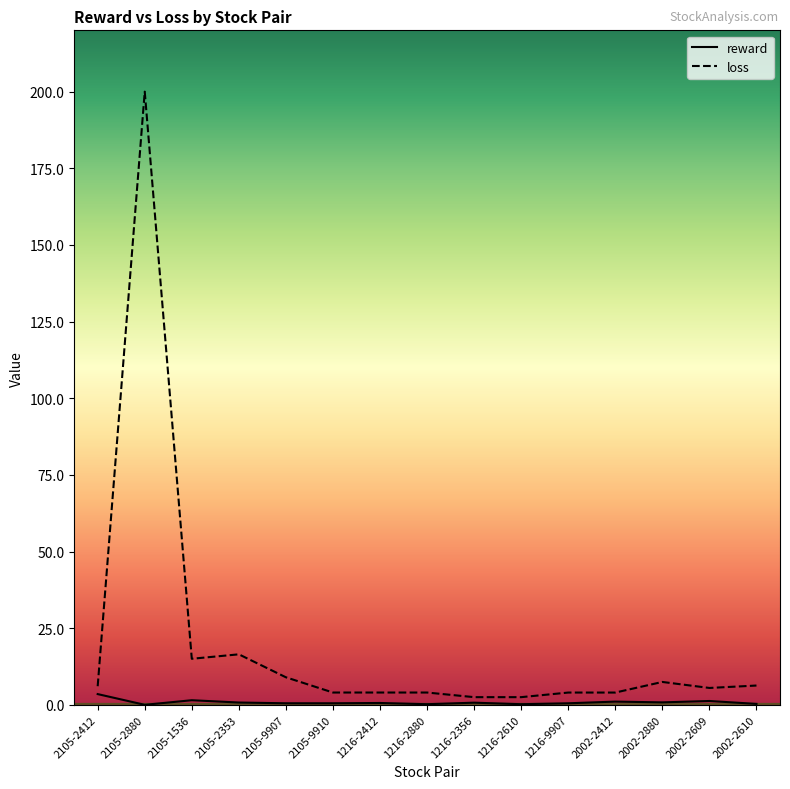

Rank the categories by loss value from highest to lowest.

2105-2880, 2105-2353, 2105-1536, 2105-9907, 2002-2880, 2002-2610, 2105-2412, 2002-2609, 2105-9910, 1216-2412, 1216-2880, 1216-9907, 2002-2412, 1216-2356, 1216-2610